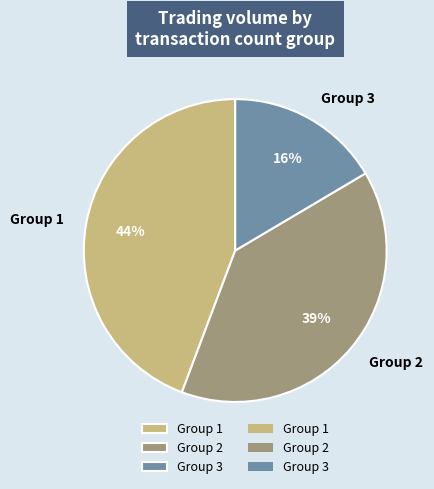

Which slice is the largest?

Group 1